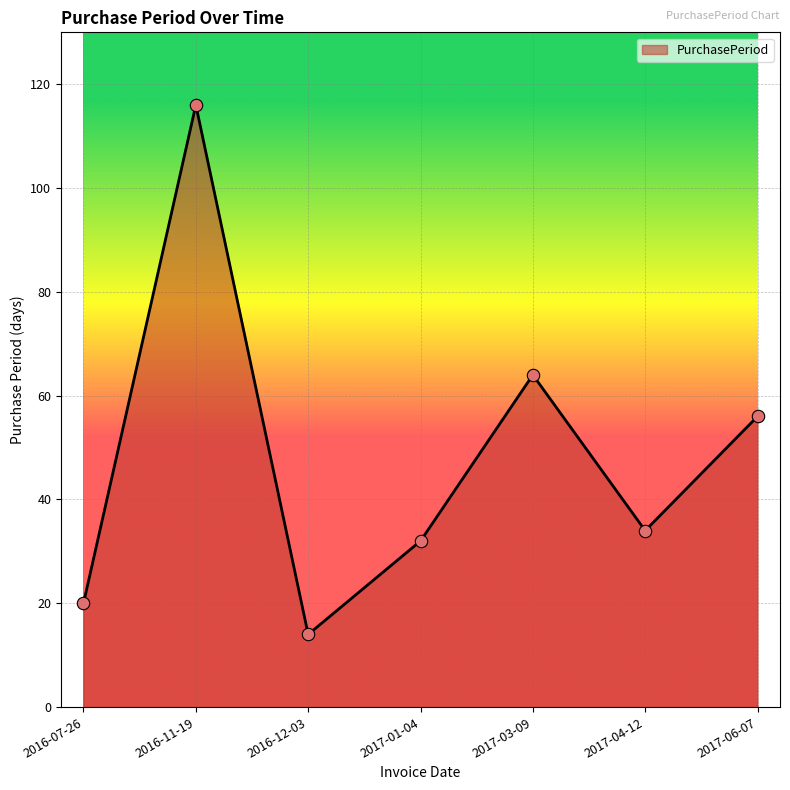

What is the change in value from 2017-01-04 to 2017-04-12?

+2